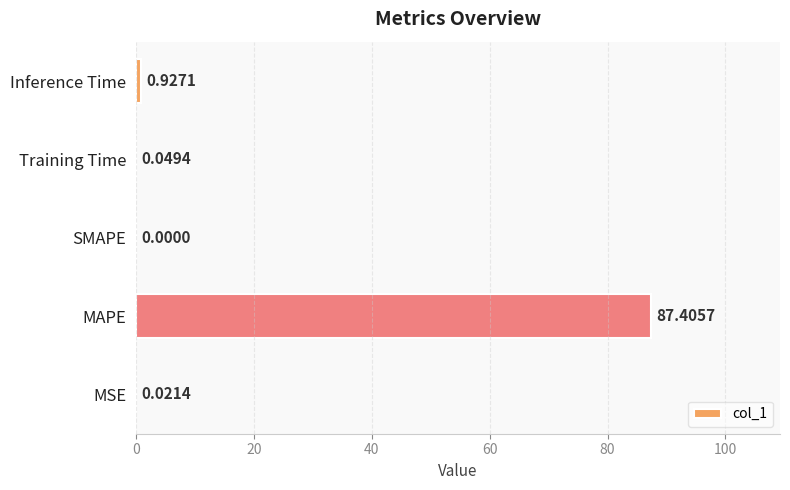

At which label is the value closest to 43?

Inference Time